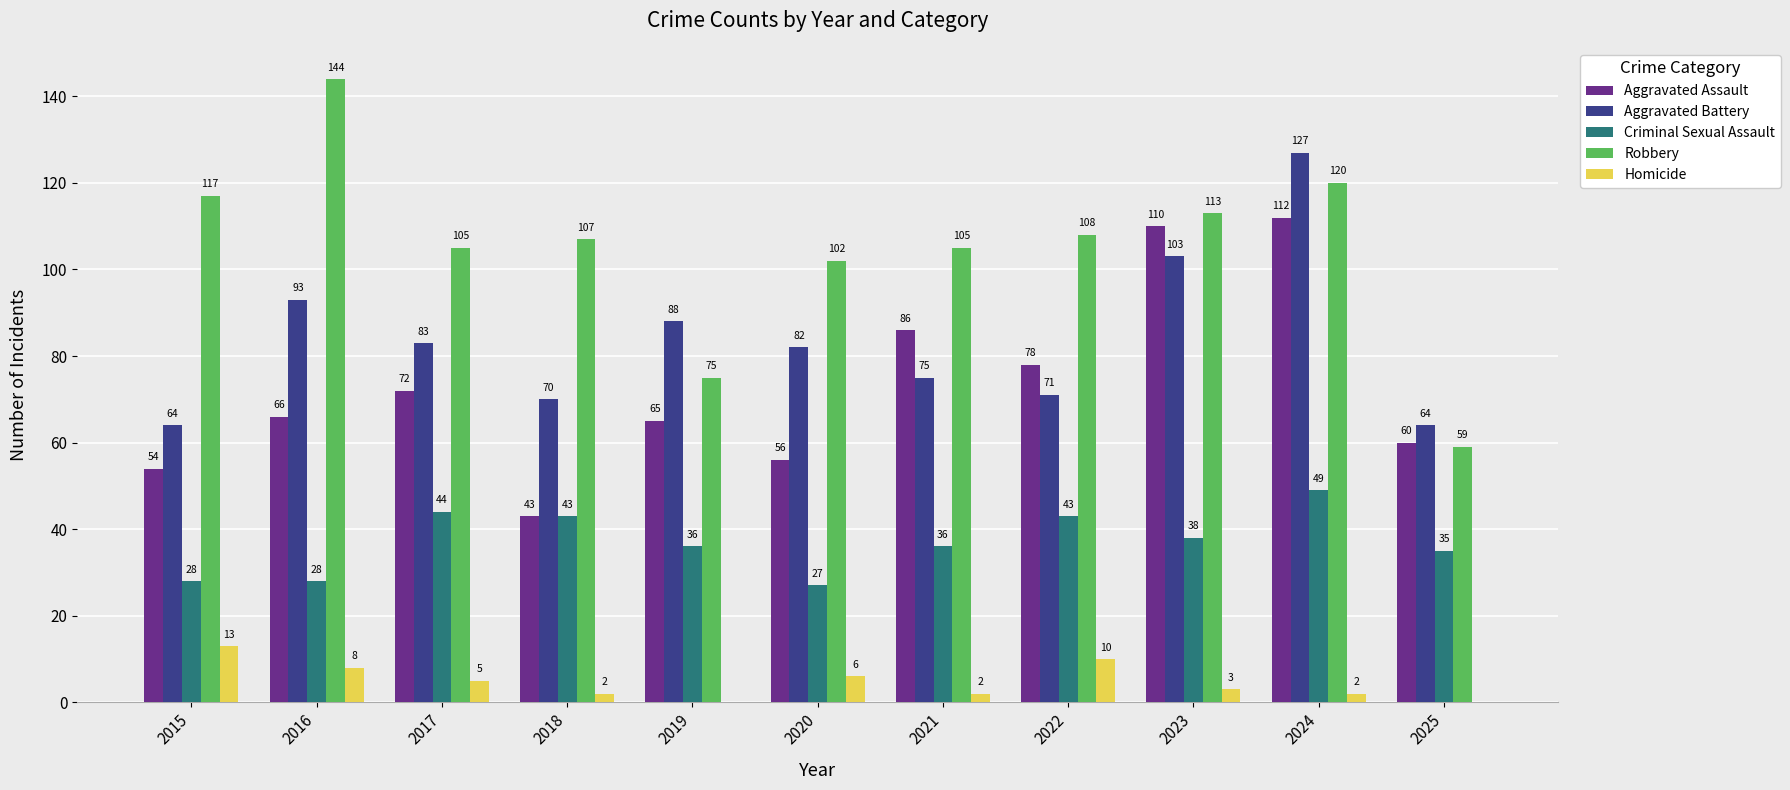

What are all the series names shown in the legend?

Aggravated Assault, Aggravated Battery, Criminal Sexual Assault, Robbery, Homicide